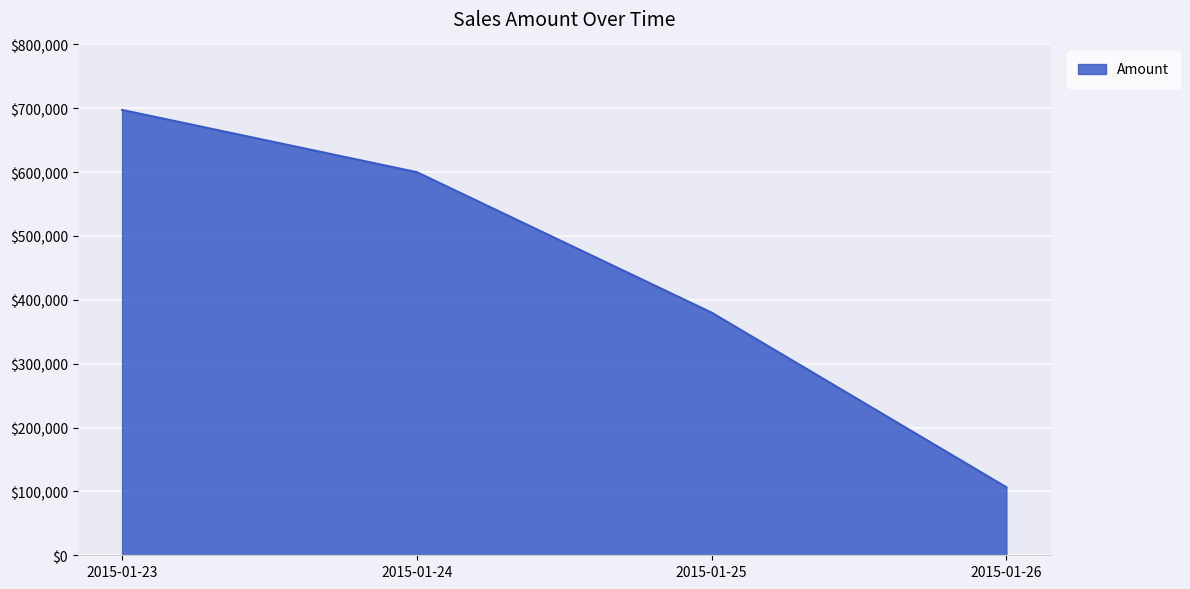

What is the change in value from 2015-01-24 to 2015-01-26?

-493500